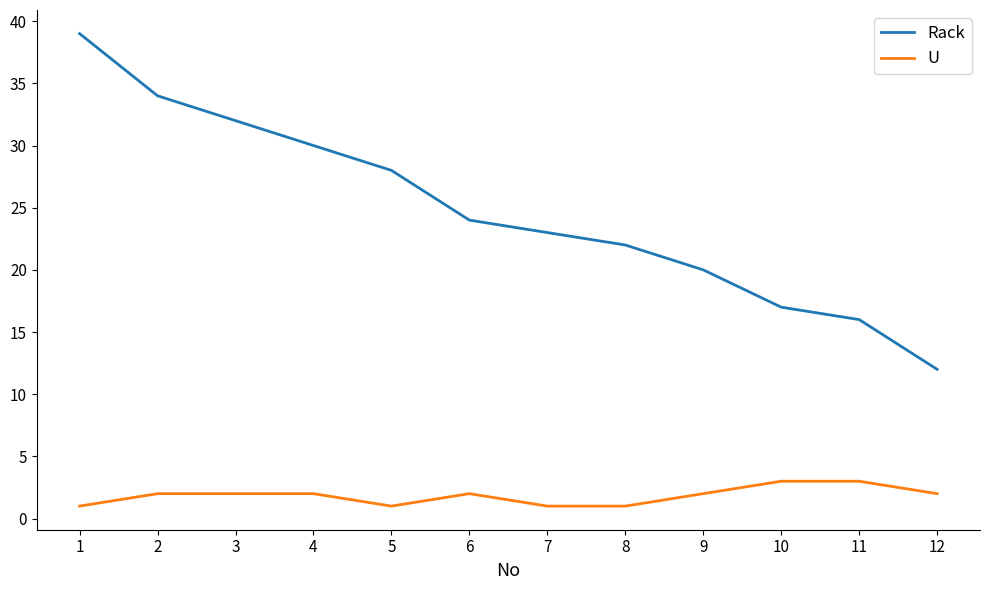

What is the difference between the maximum and minimum values in the Rack series?

27